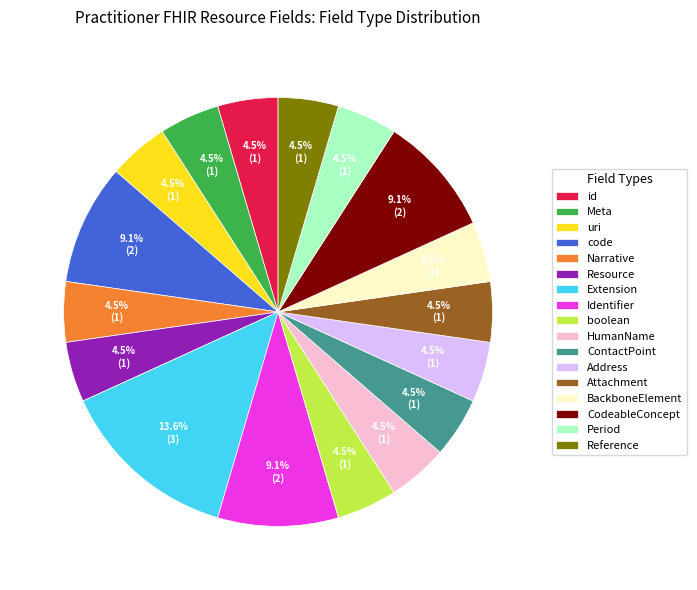

Do Address and Narrative together represent more than half of the pie?

No